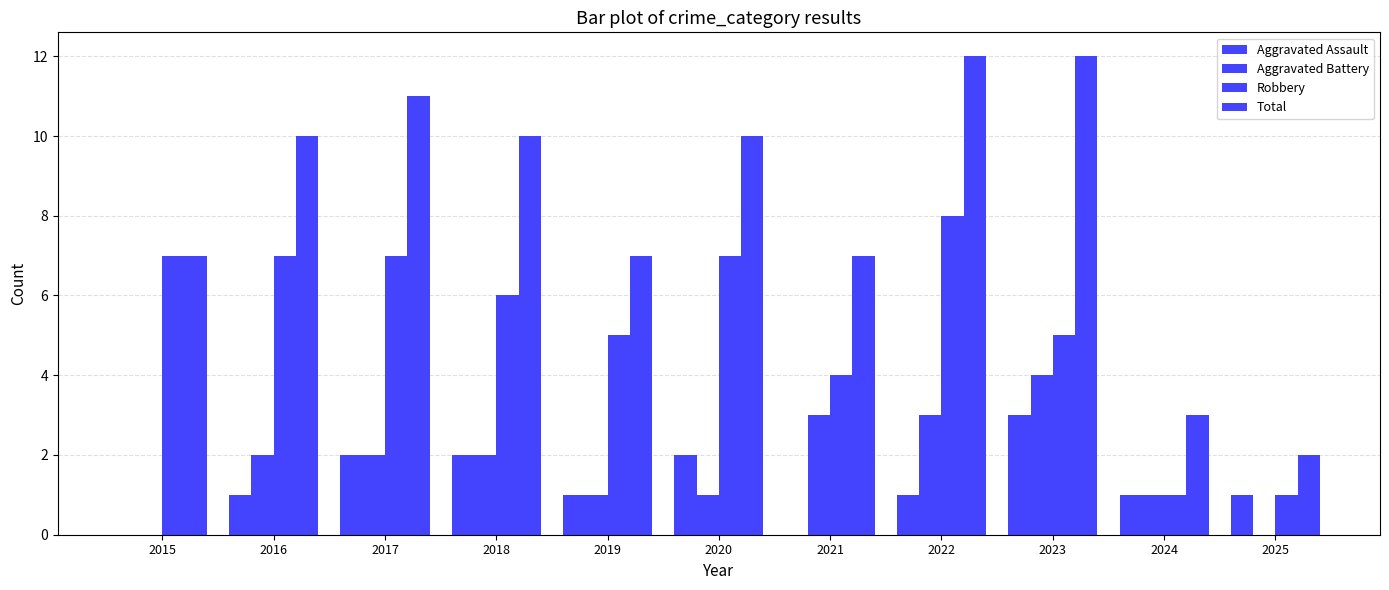

List the series in order of their peak value, lowest first.

Aggravated Assault, Aggravated Battery, Robbery, Total